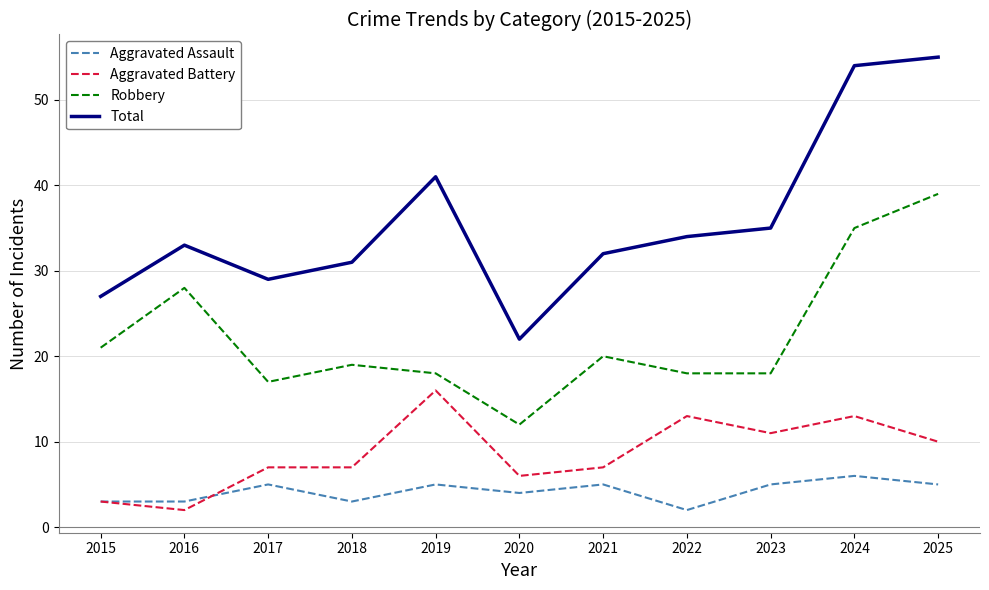

How many lines are shown in the chart?

4